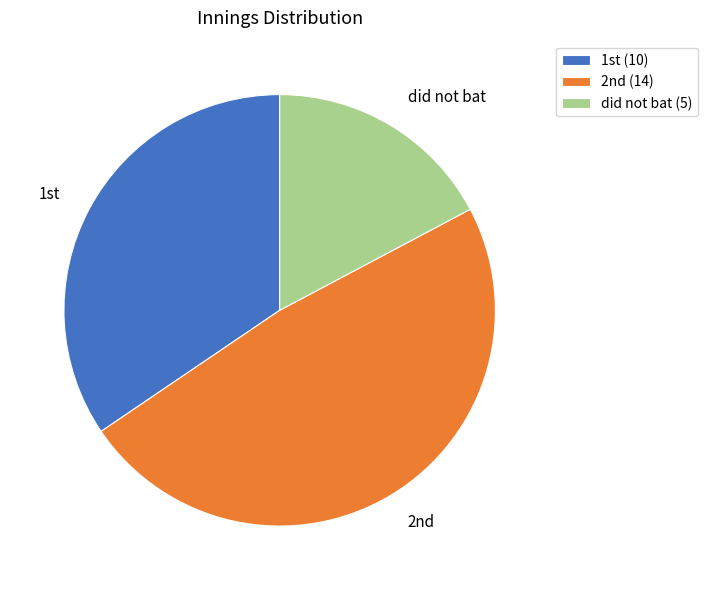

Is there a majority slice in this chart?

No